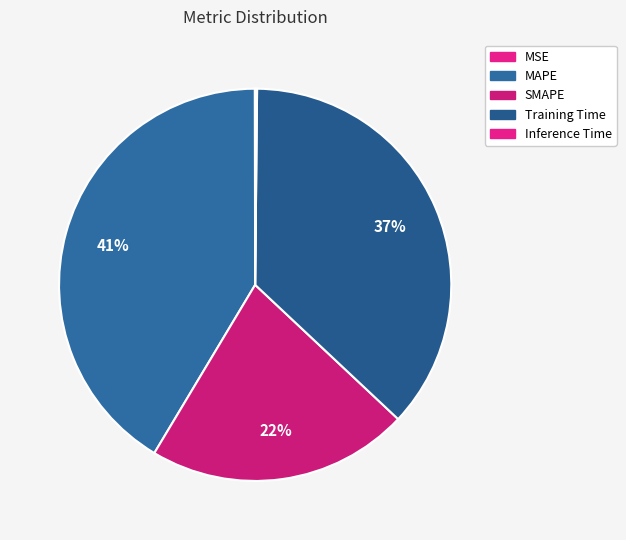

To the nearest percent, what is the average slice percentage?

20%